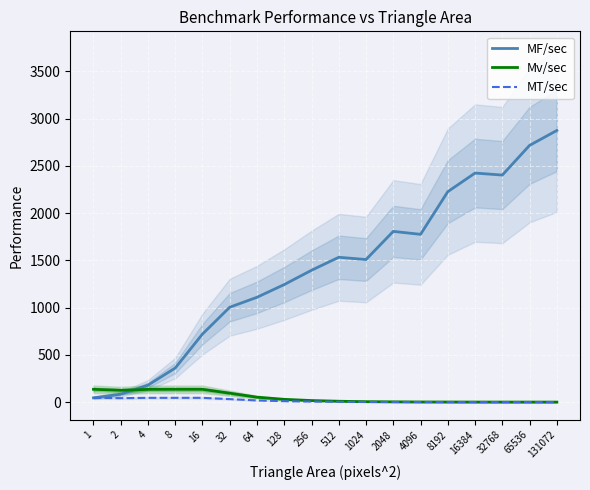

What is the highest value of the Mv/sec series?

135.4